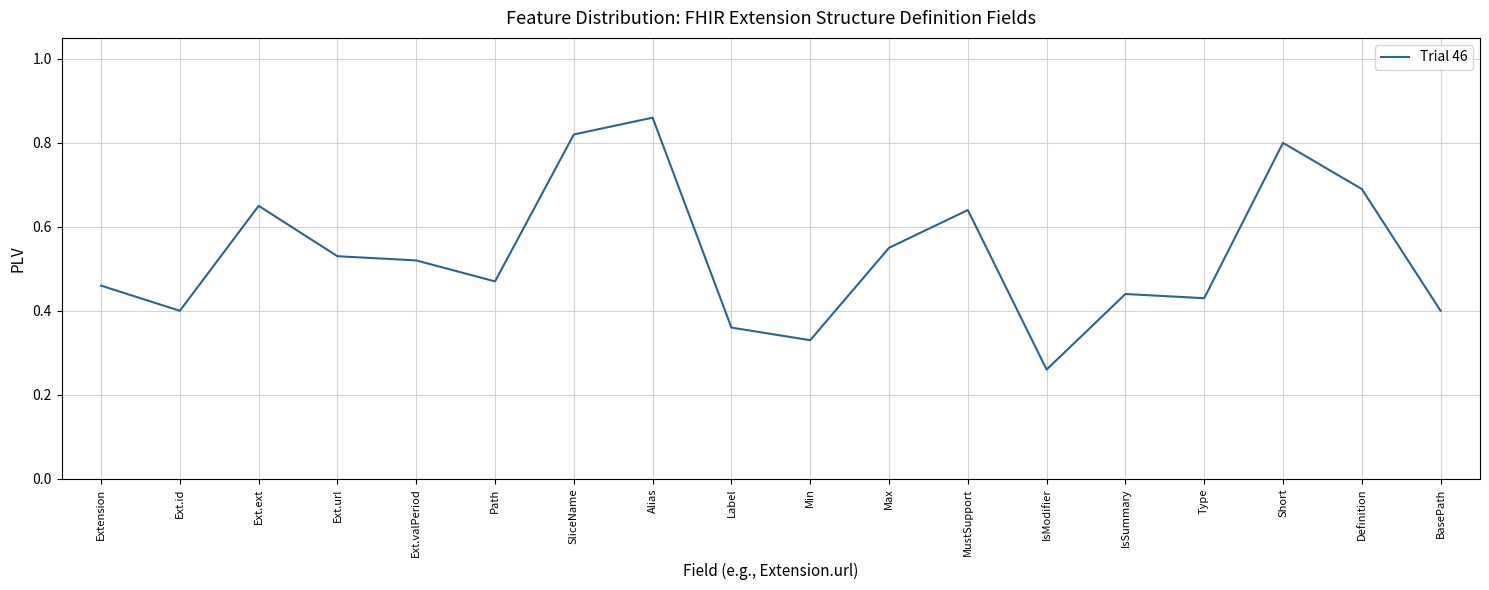

At which category does the chart reach its minimum across all series?

IsModifier